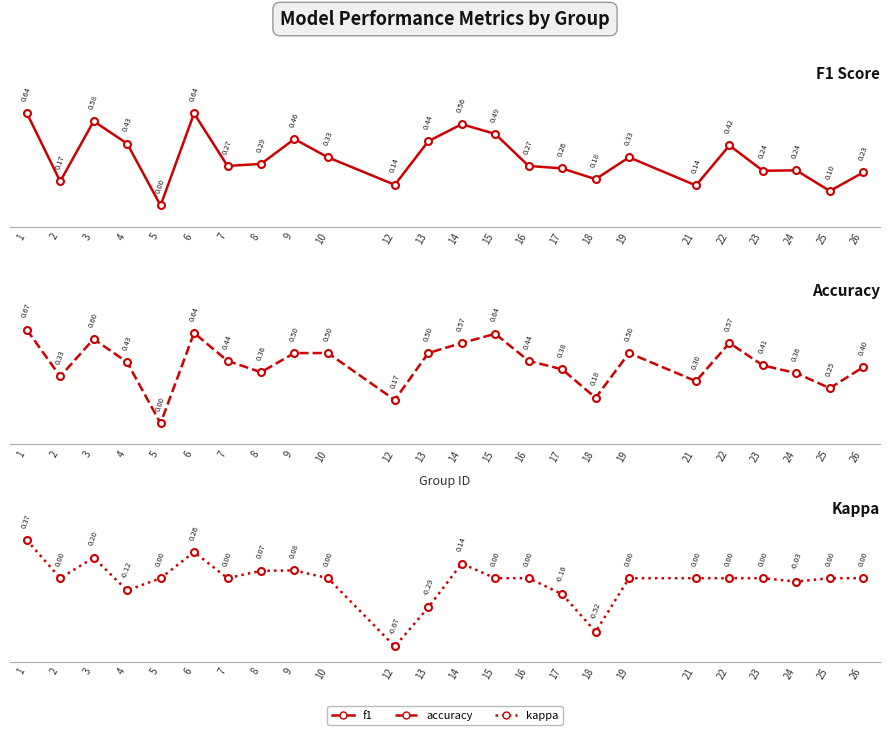

How many lines are shown in the chart?

3